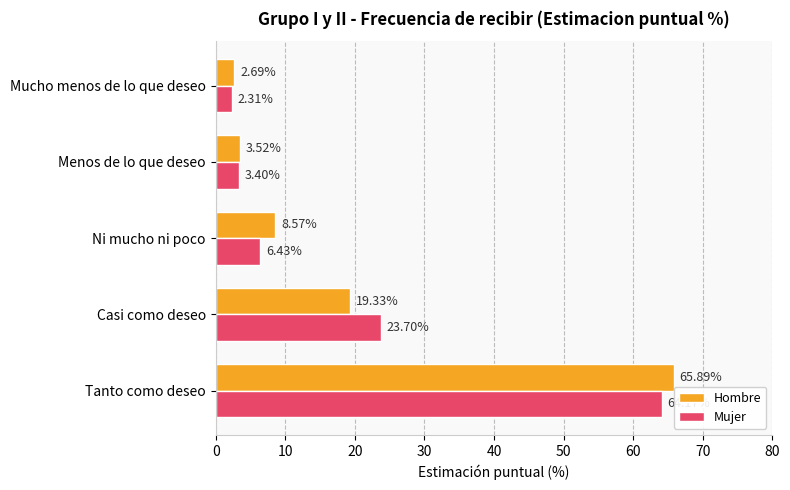

Rank the series by their average value, from lowest to highest.

Hombre, Mujer